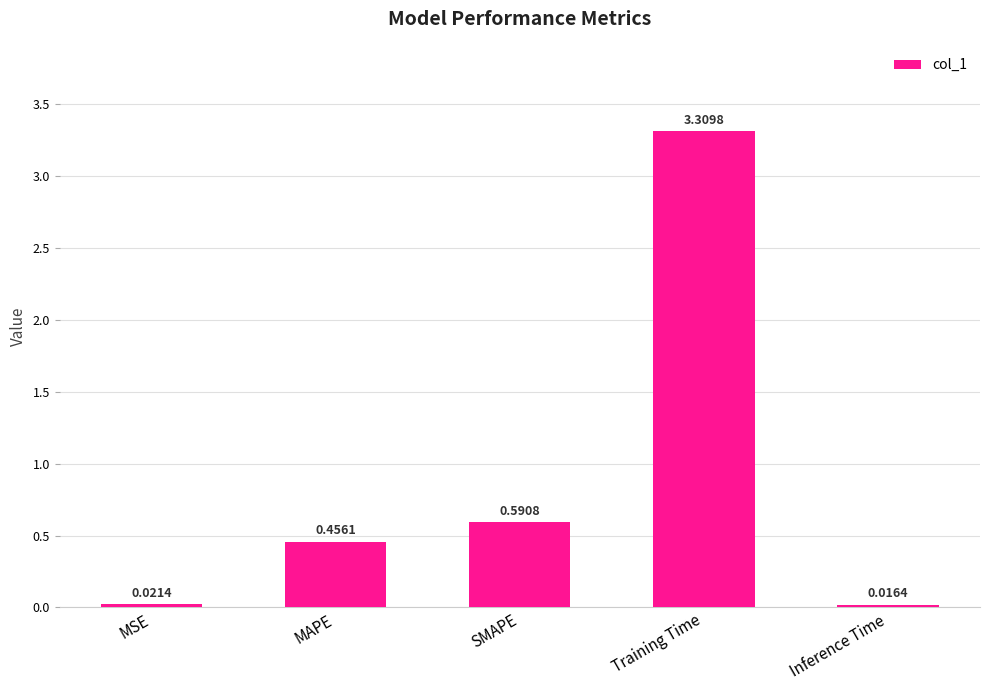

What is the label of the 4th bar from the left?

Training Time